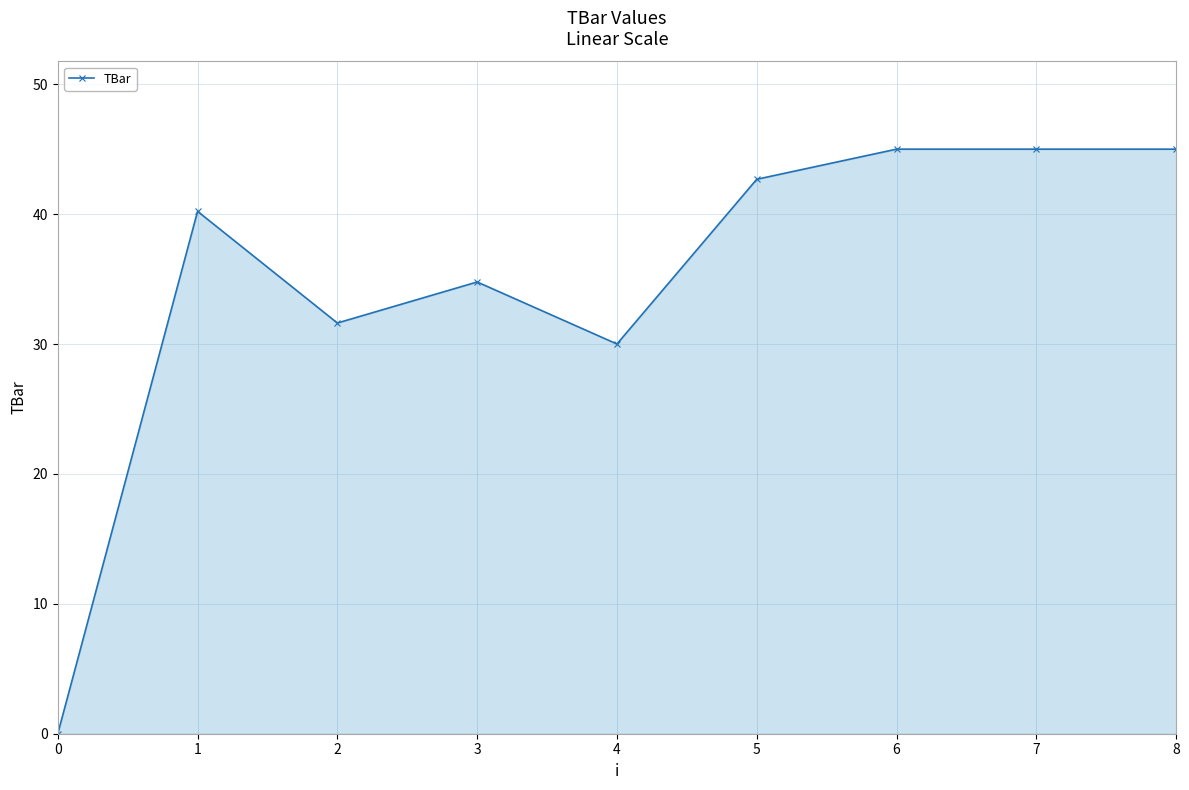

Reading left to right, list all the values displayed in this chart.

0=0.0	1=40.2	2=31.6	3=34.8	4=30.0	5=42.7	6=45.0	7=45.0	8=45.0